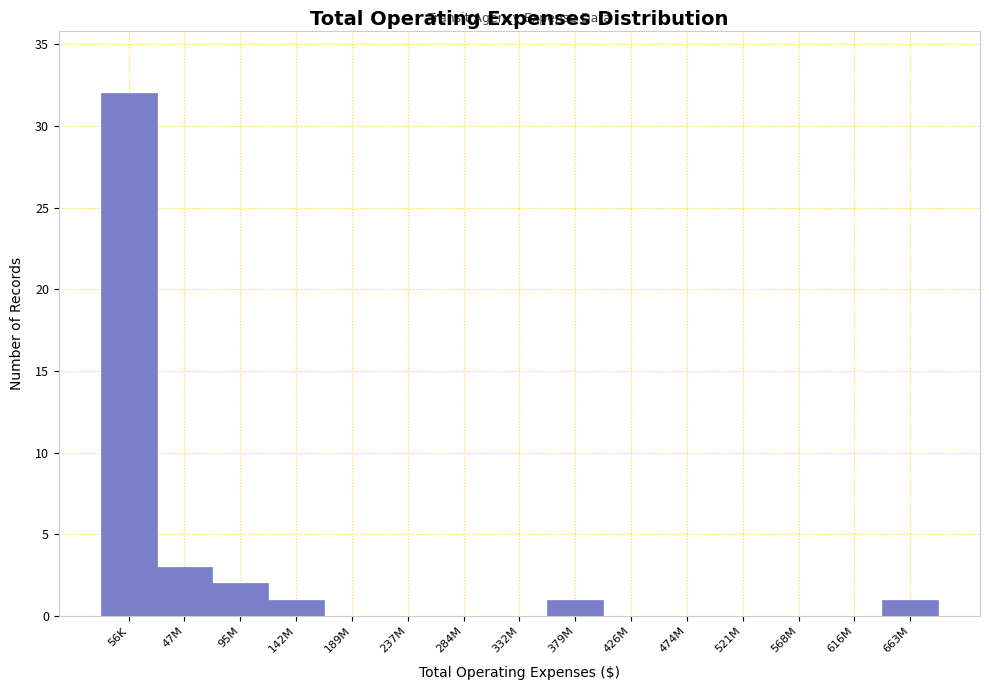

Reading left to right, transcribe all the data shown in this chart.

56K=32	47M=3	95M=2	142M=1	189M=0	237M=0	284M=0	332M=0	379M=1	426M=0	474M=0	521M=0	568M=0	616M=0	663M=1